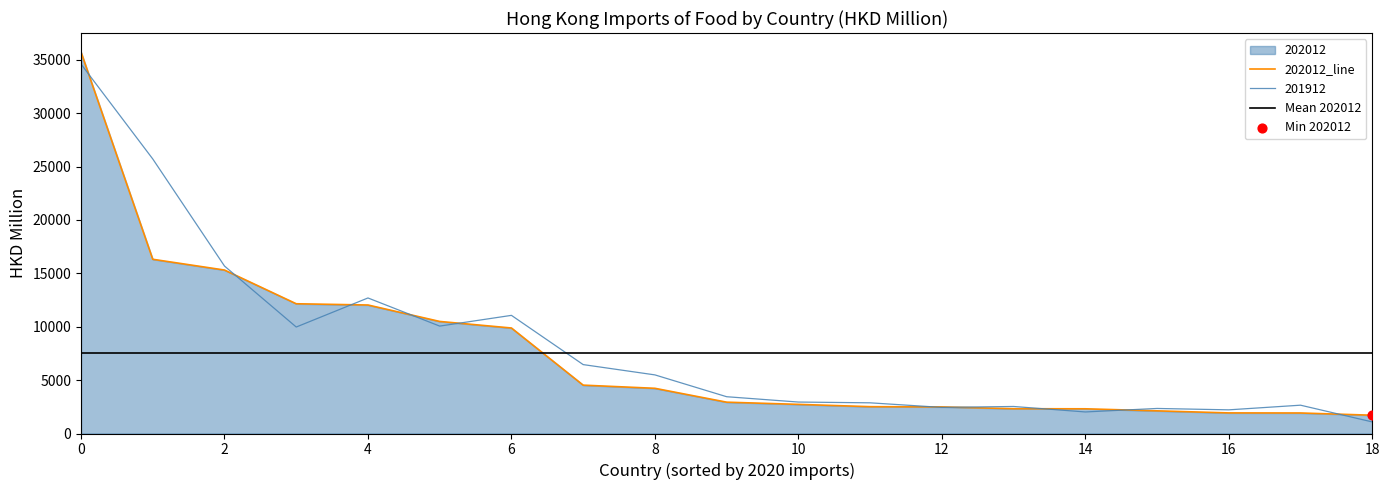

What is the minimum value for 201912?

1084.8